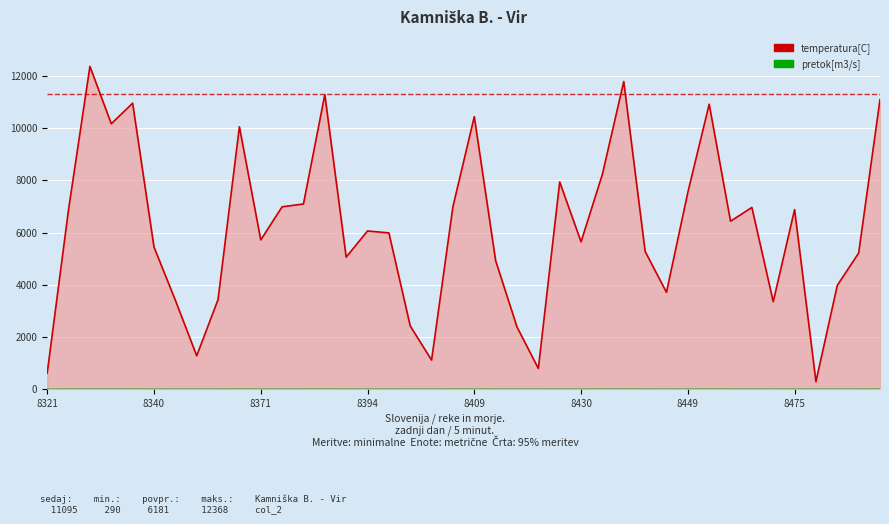

What is the maximum value shown in the chart?

12368.0